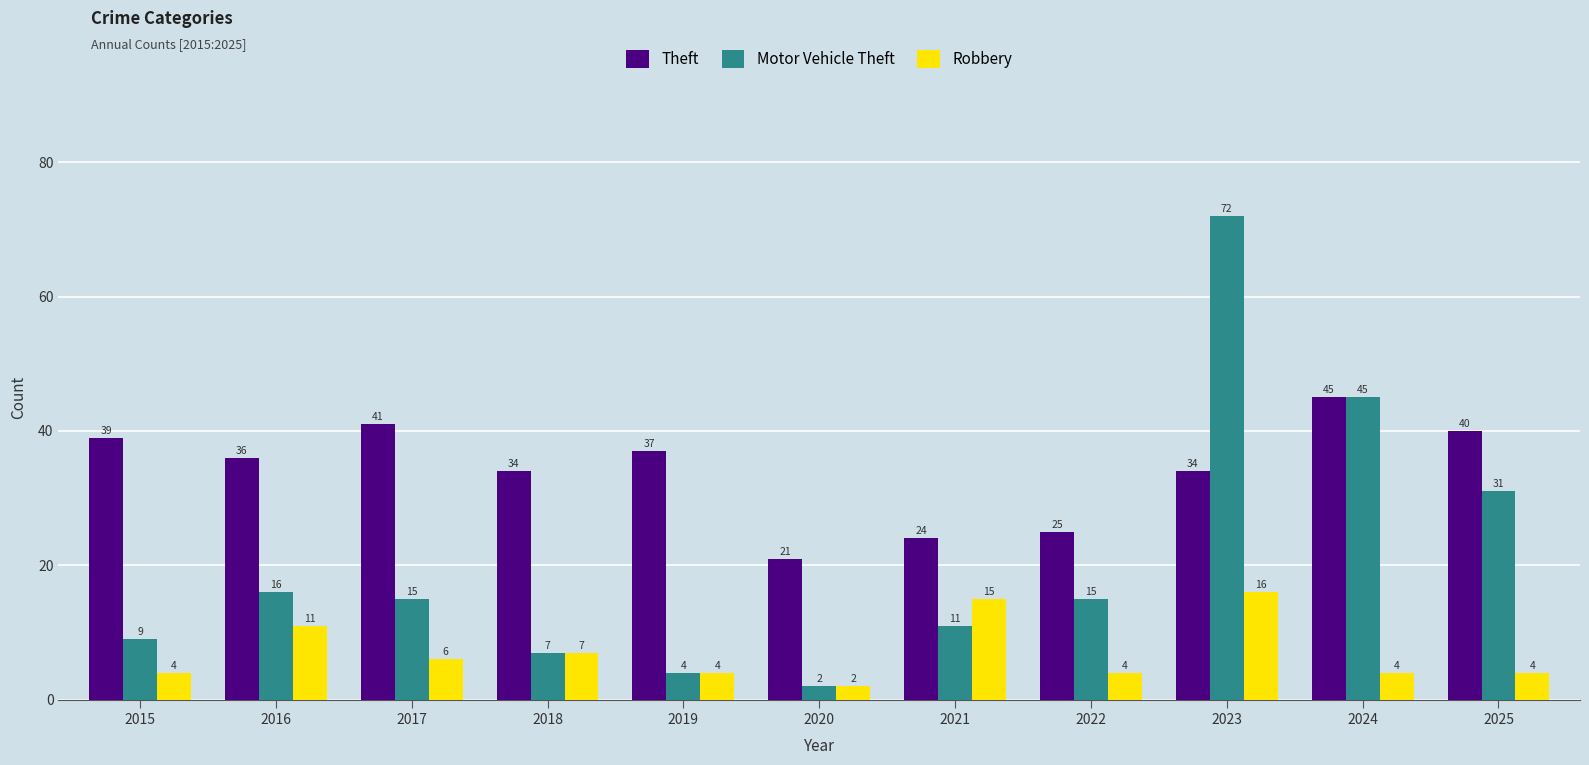

Is it true that Robbery equals 7 at 2018?

True